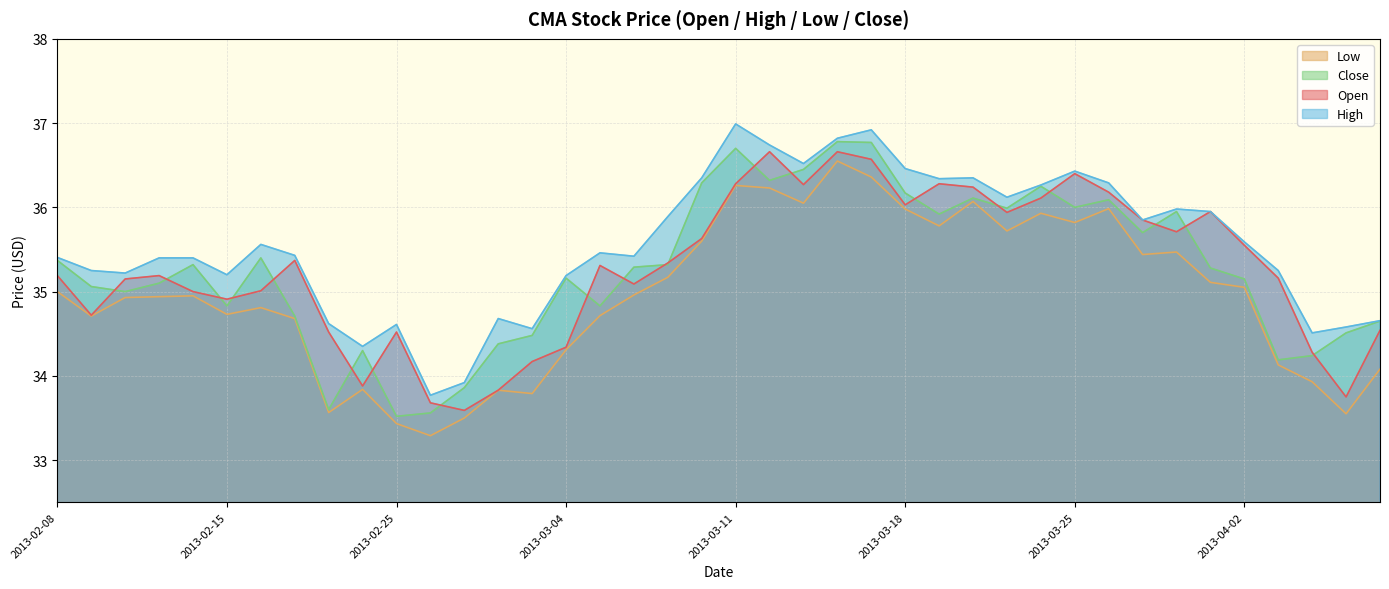

What is the difference between the maximum and second lowest values in the high series?

3.1